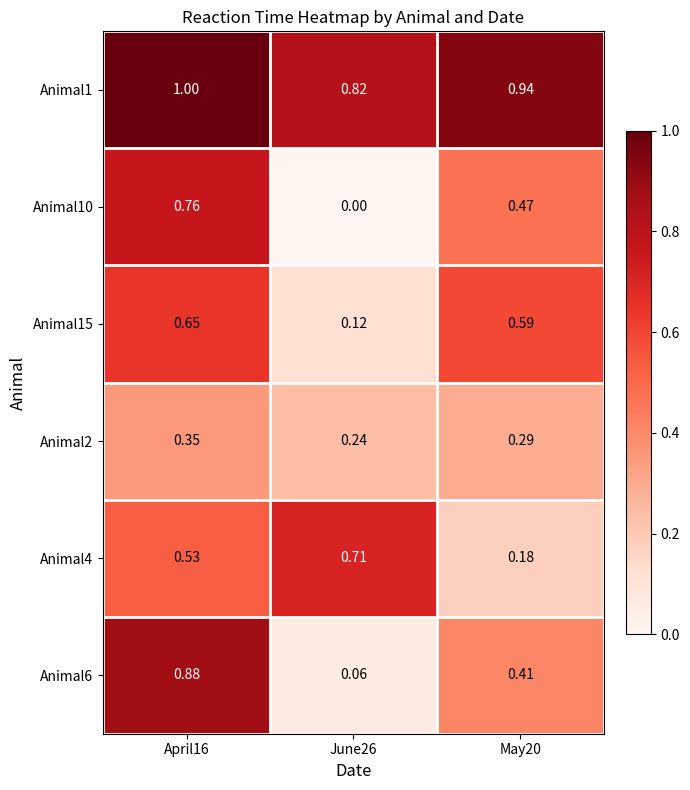

Is the value of Animal6 at April16 greater than the value of Animal15 at April16?

Yes